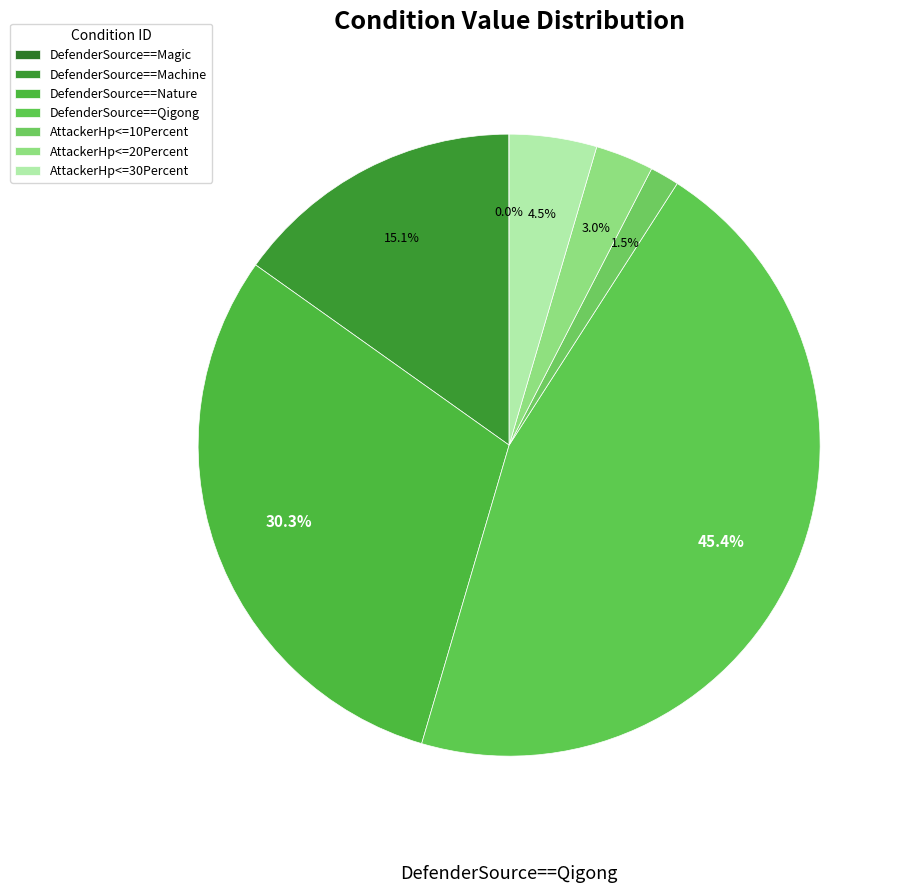

The AttackerHp<=30Percent slice represents 5% of the pie. True or false?

True